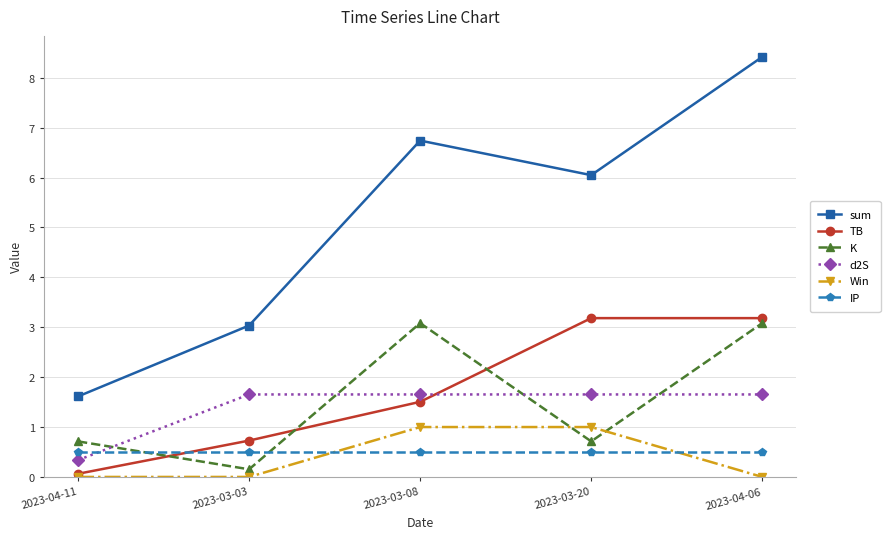

Reading right to left, what are all the values shown in this chart?

sum: 8.4	6.0	6.7	3.0	1.6
TB: 3.2	3.2	1.5	0.7	0.1
K: 3.1	0.7	3.1	0.2	0.7
d2S: 1.7	1.7	1.7	1.7	0.3
Win: 0.0	1.0	1.0	0.0	0.0
IP: 0.5	0.5	0.5	0.5	0.5